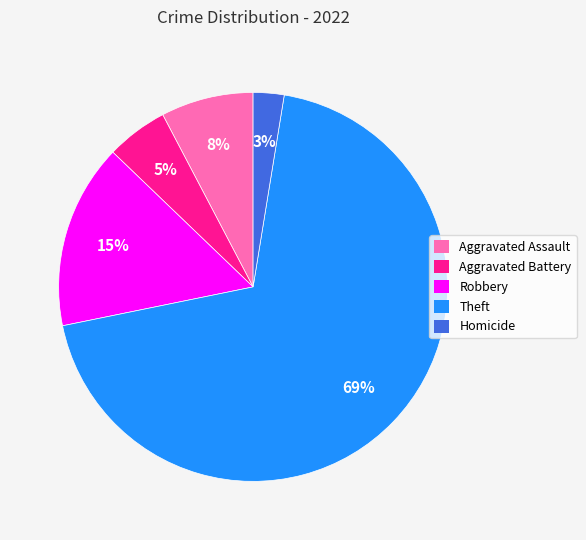

Does any single category account for the majority?

Yes